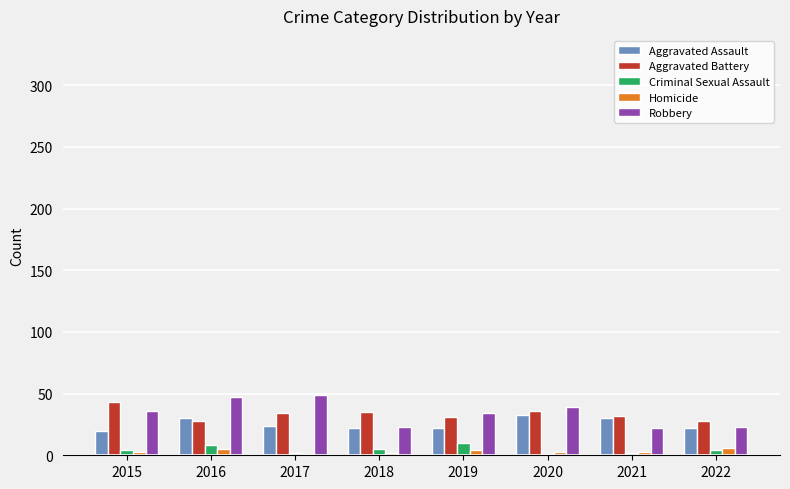

What is the sum of all Homicide values?

27